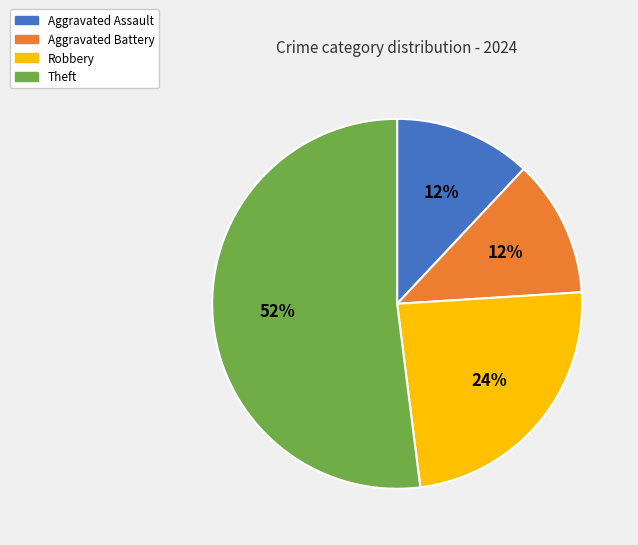

Is it true that Robbery is 16% of the pie?

False